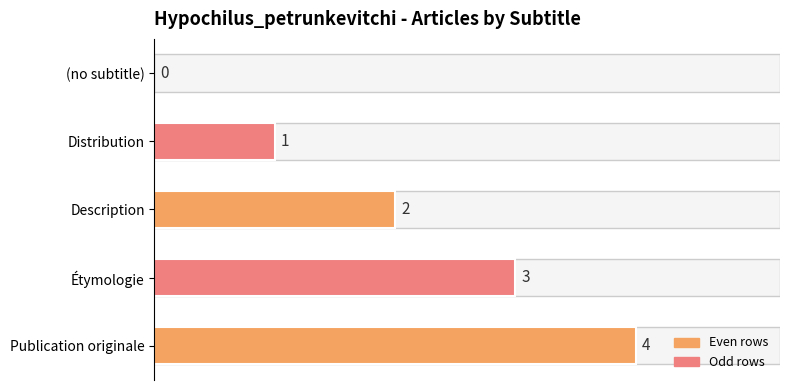

What is the sum of all values?

10